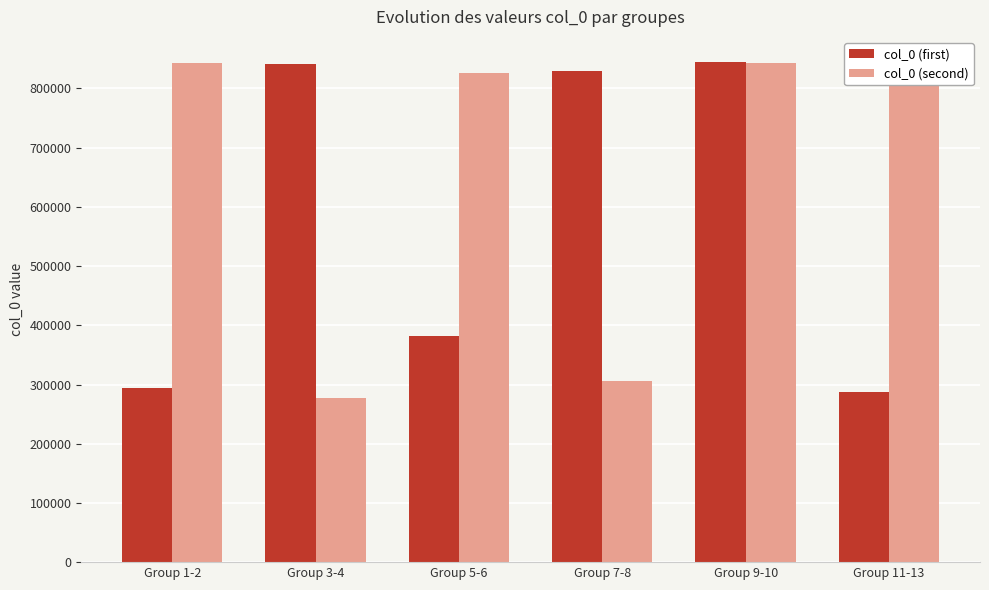

At which label is col_0 (second) closest to 560202?

Group 7-8